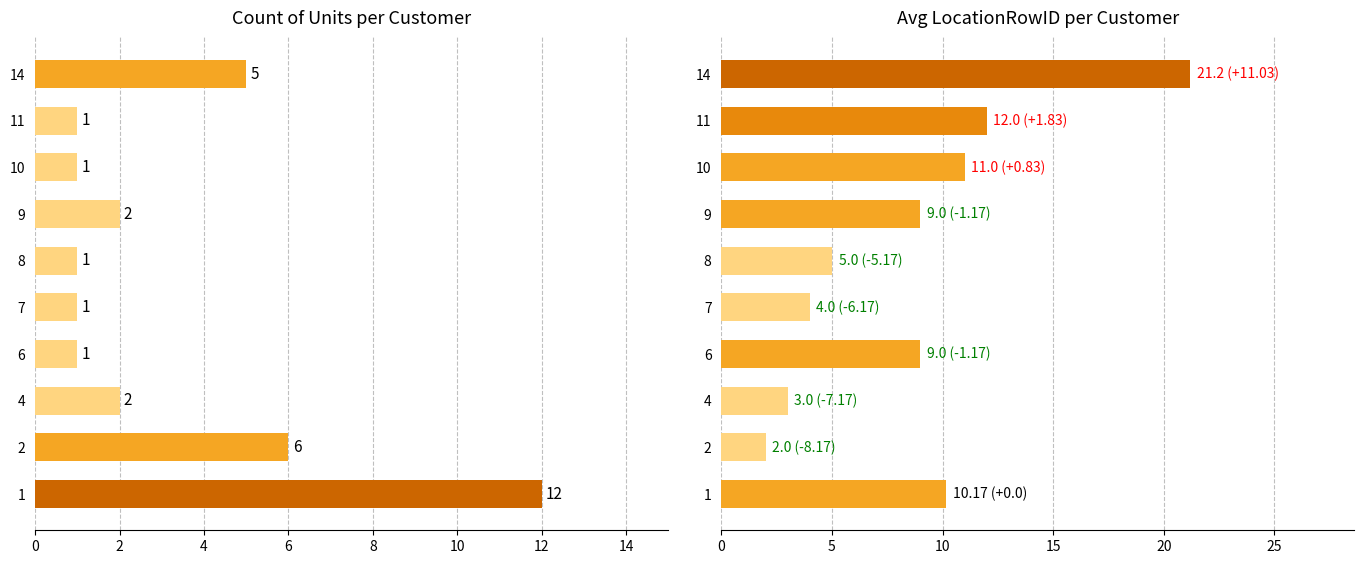

Rank the series at 12 from highest to lowest value.

Avg LocationRowID, Count